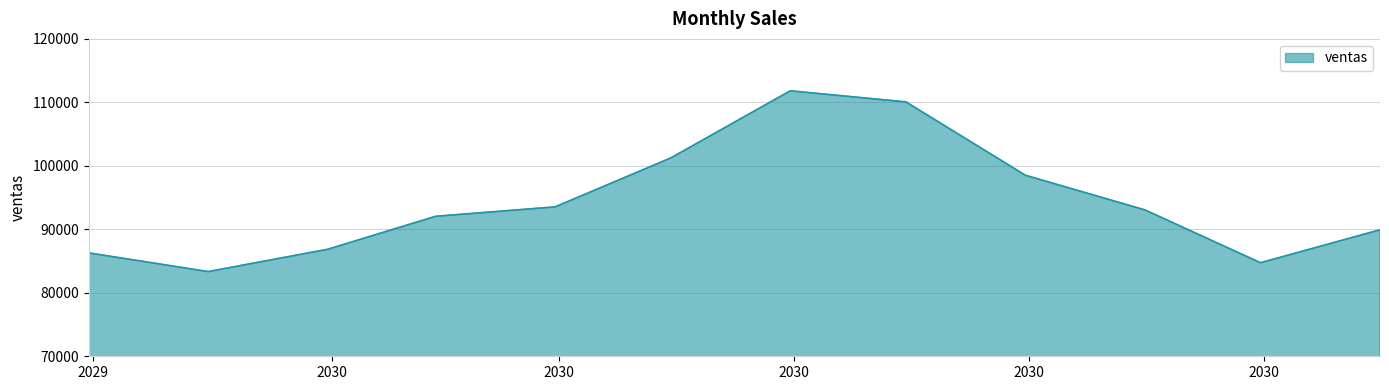

What is the smallest value displayed?

83342.4